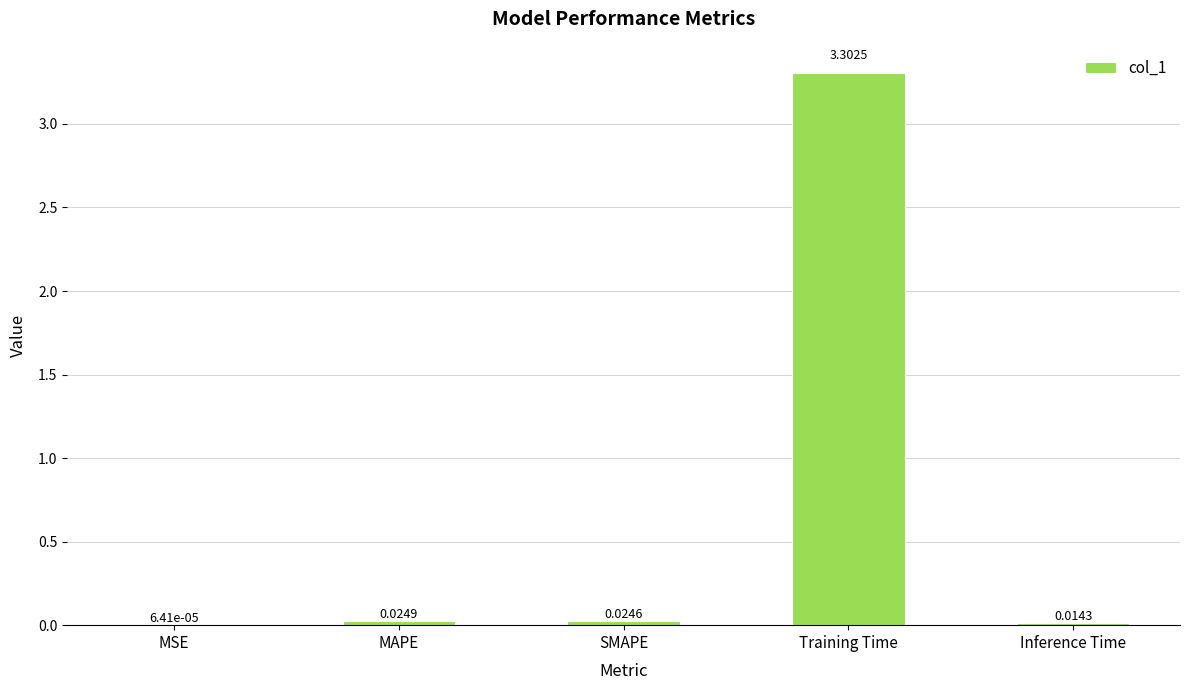

Between MSE and Training Time, which is larger?

Training Time